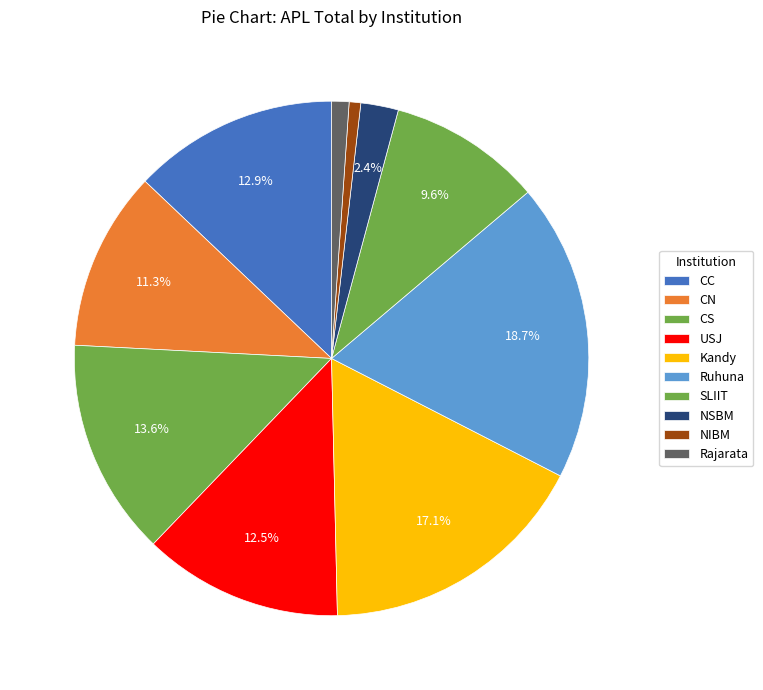

What is the smallest slice in the pie chart?

NIBM